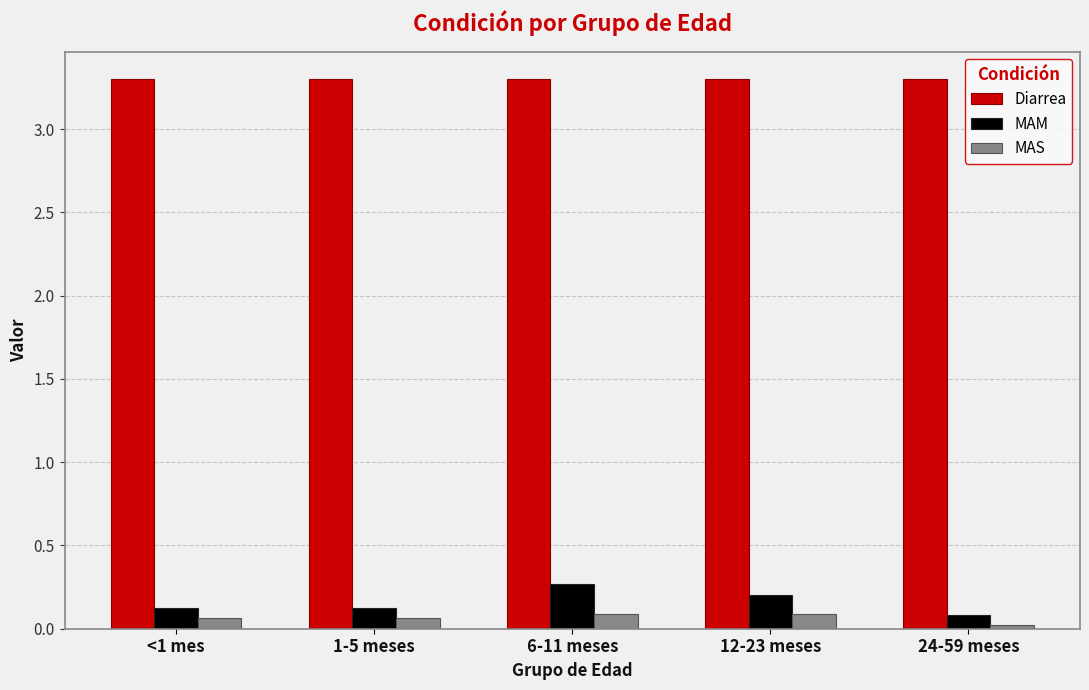

List the series in order of their peak value, highest first.

Diarrea, MAM, MAS